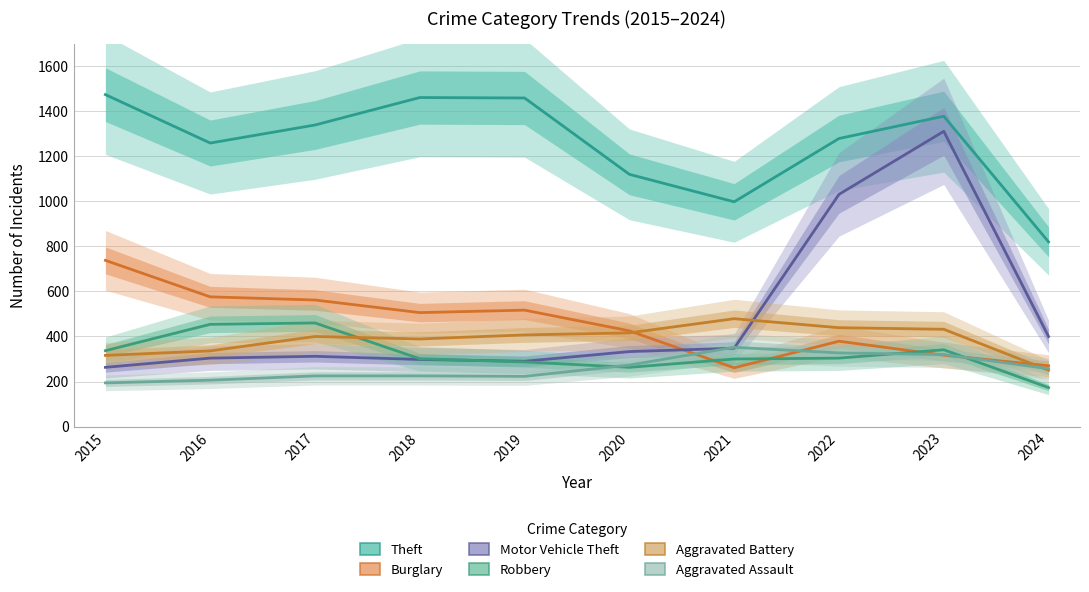

Reading right to left, list all the values displayed in this chart.

Theft: 820	1378	1279	998	1120	1459	1461	1339	1259	1474
Burglary: 270	317	379	261	425	517	506	562	576	738
Motor Vehicle Theft: 400	1311	1031	348	333	290	298	312	304	263
Robbery: 173	341	304	300	263	287	301	460	454	337
Aggravated Battery: 250	432	439	479	416	407	389	400	336	316
Aggravated Assault: 257	320	327	352	273	223	225	225	206	194